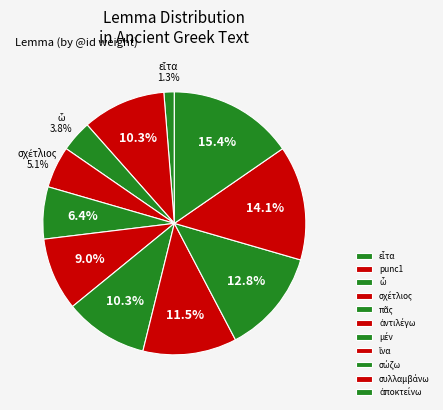

Is it true that punc1 is 1% of the pie?

False